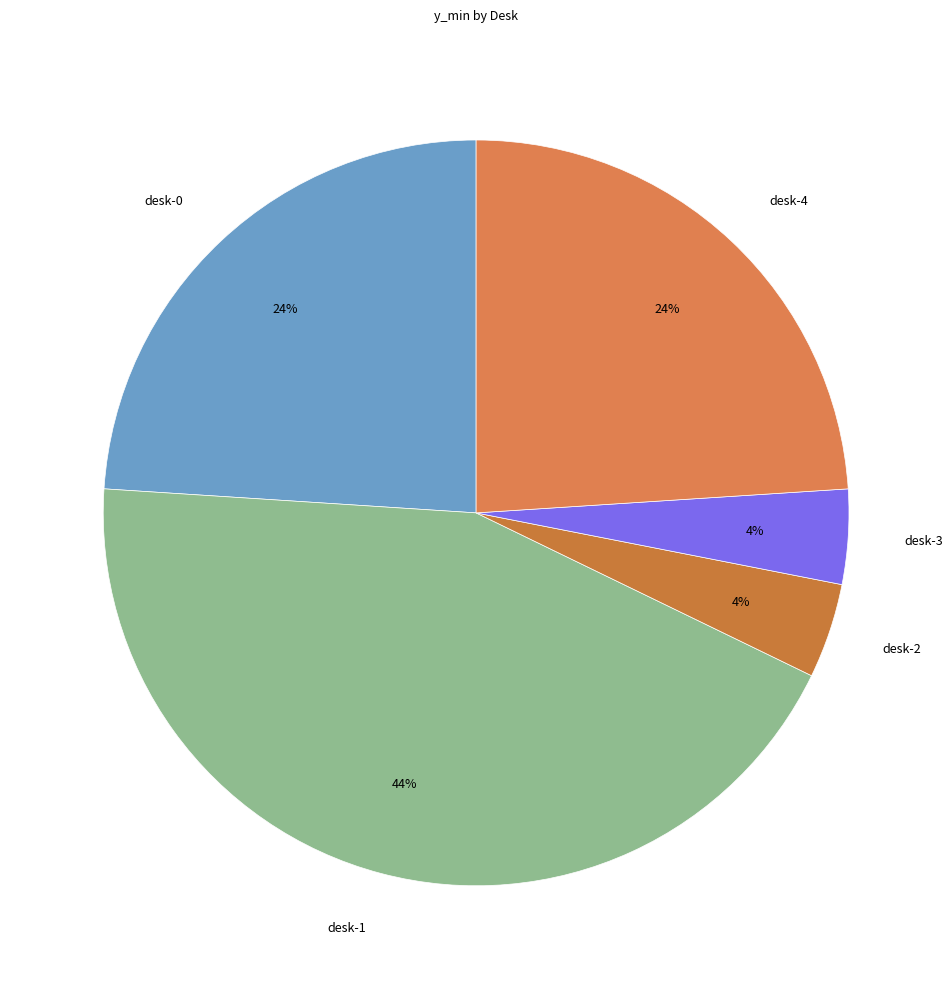

True or false: desk-2 accounts for 4% of the total.

True